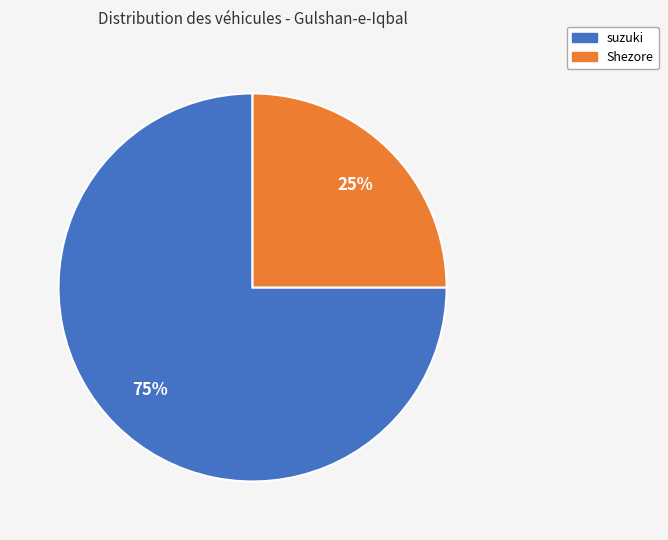

Is Shezore the majority of the pie?

No